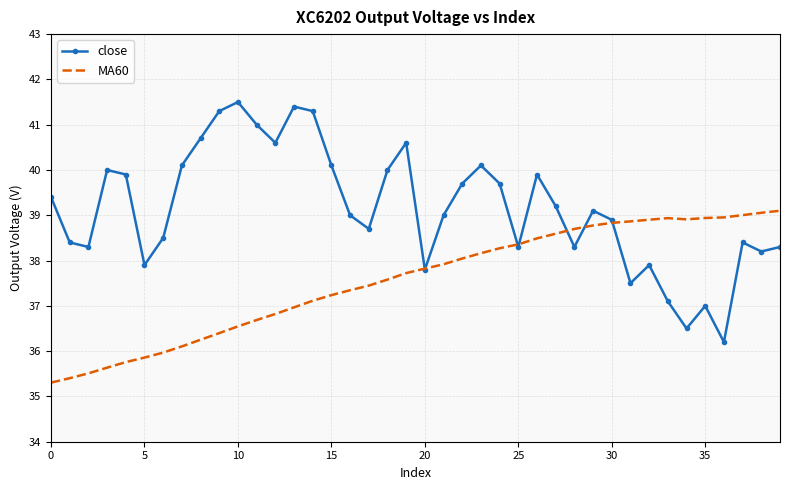

Which series has the largest range (max minus min)?

close